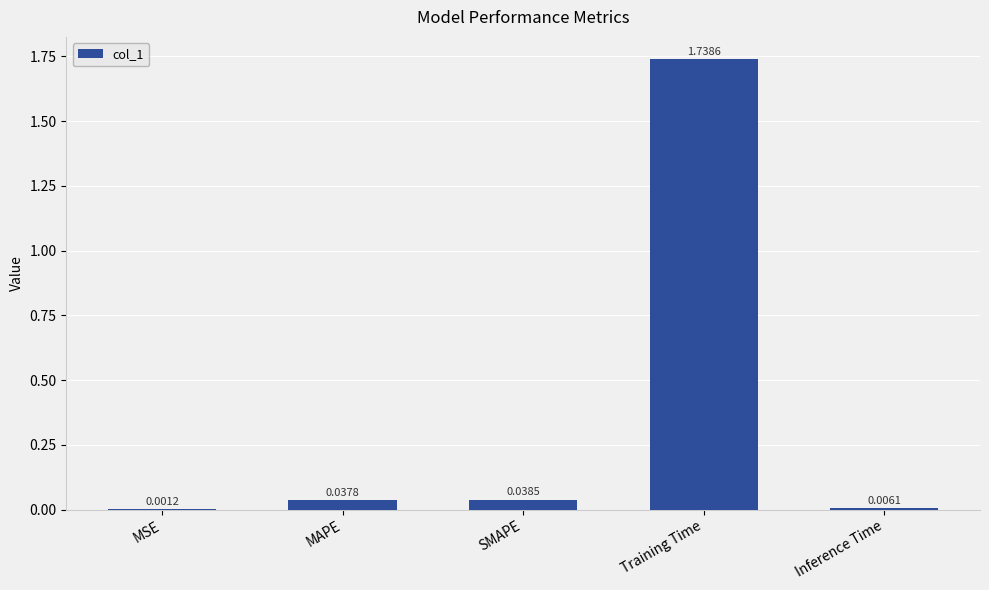

What is the sum of all values?

1.8